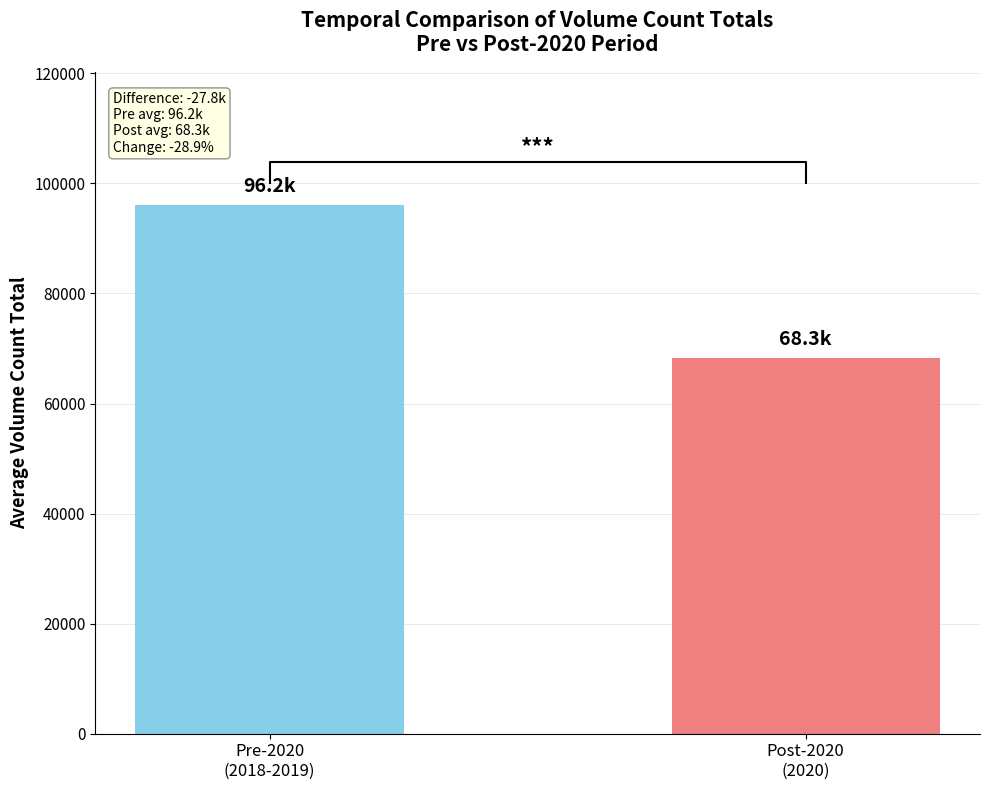

The chart shows a value of 95953.3 at 2019. True or false?

False